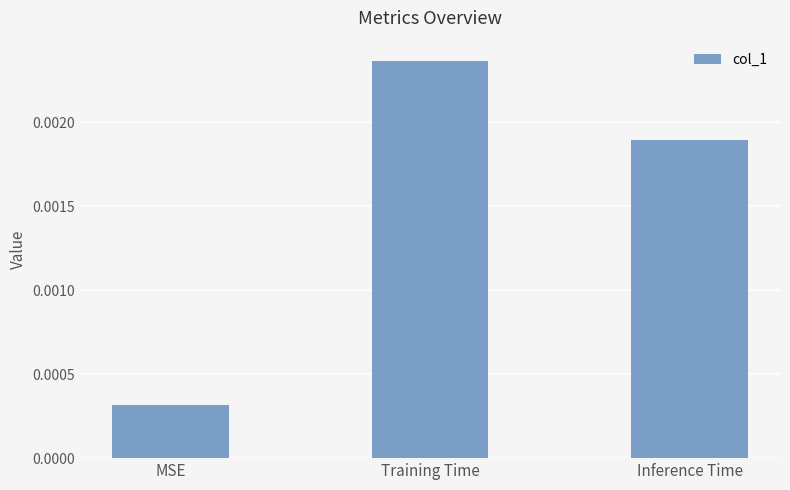

How many bars are there in total?

3